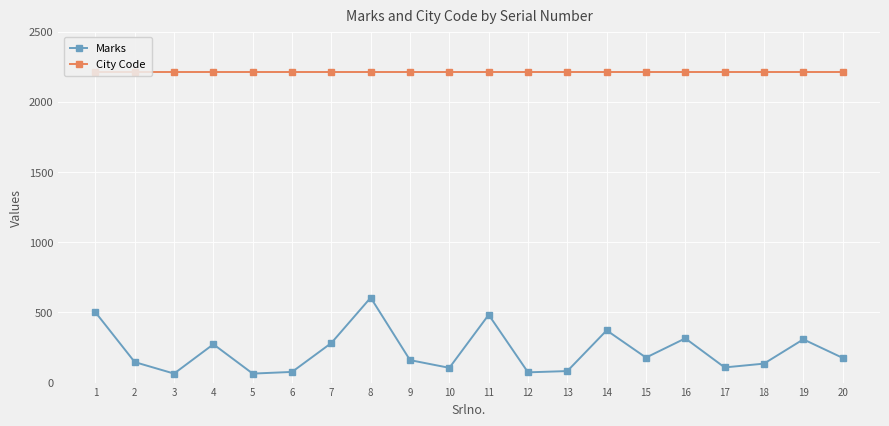

Which series has the largest range (max minus min)?

Marks